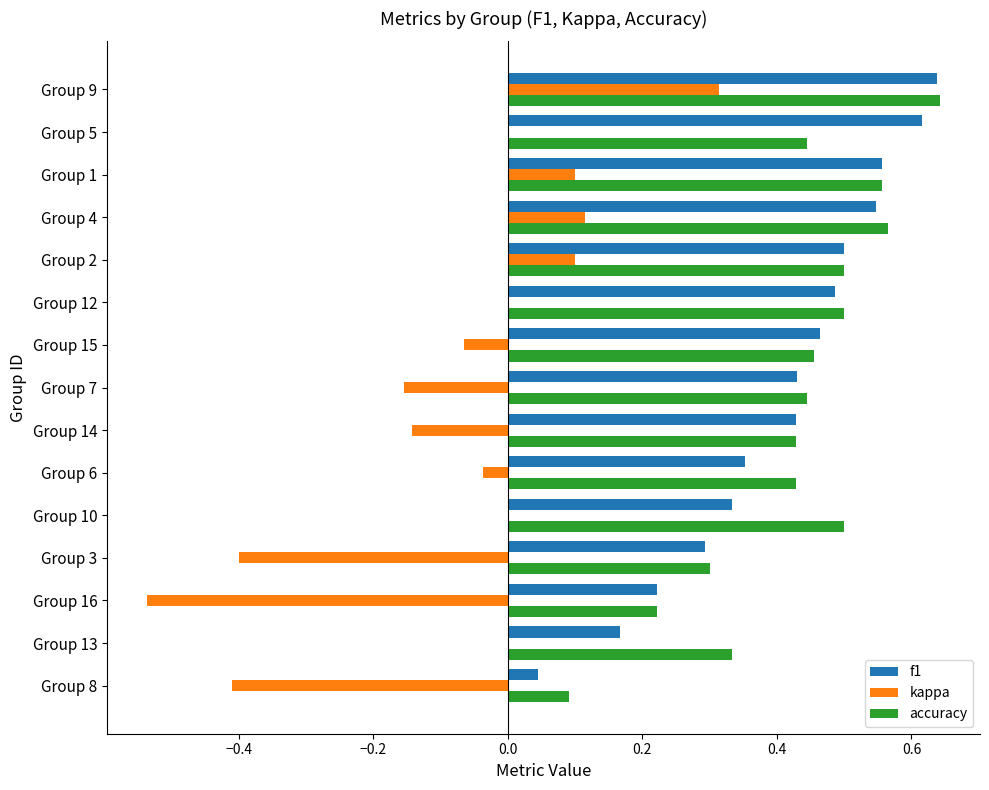

How many accuracy values are between 0 and 1?

15